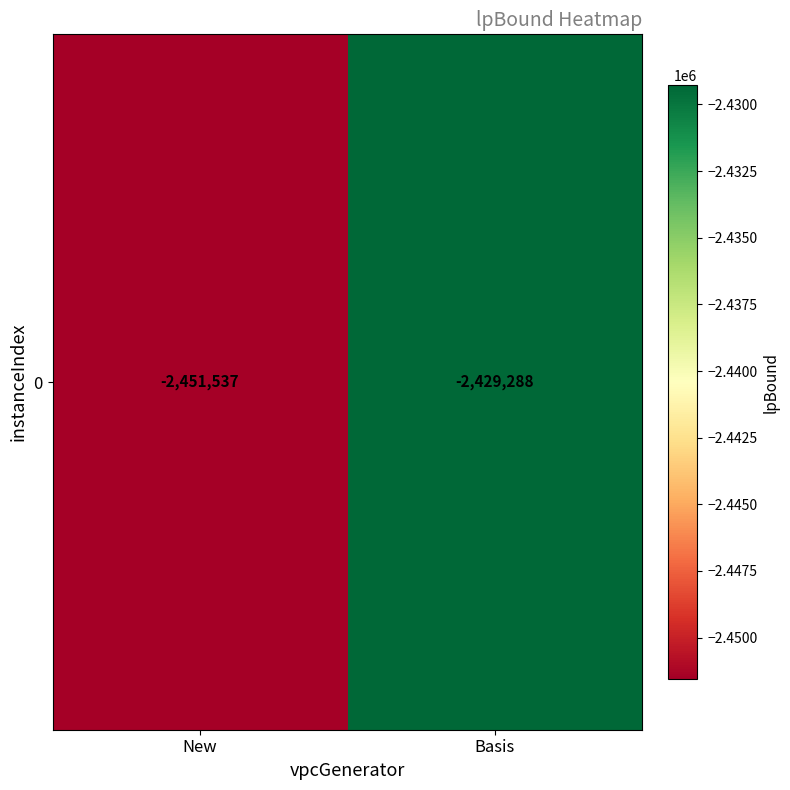

List the labels in order of value, largest first.

Basis, New